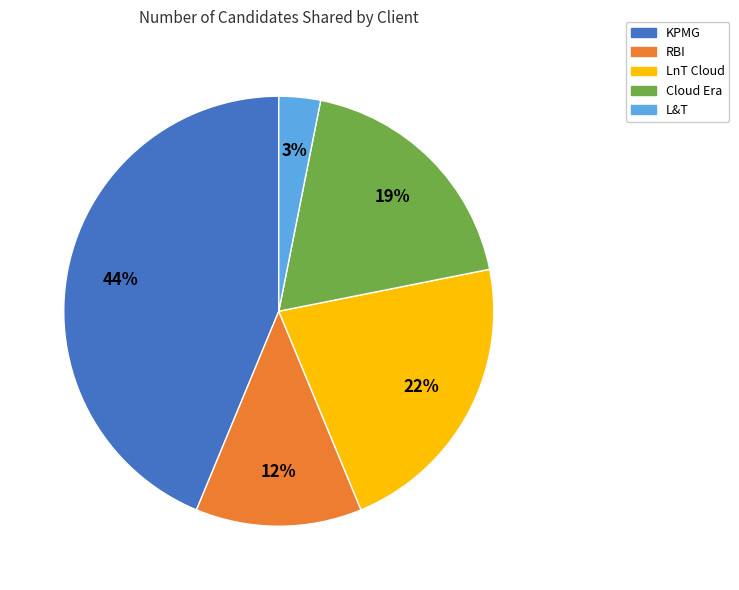

Does any single category account for the majority?

No